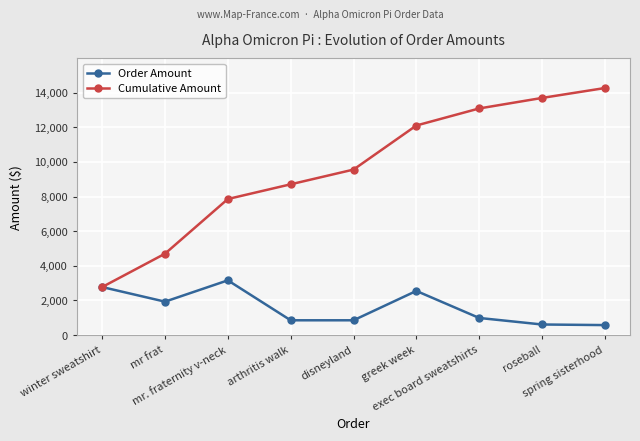

Is the value of Order Amount at disneyland greater than the value of Cumulative Amount at mr frat?

No